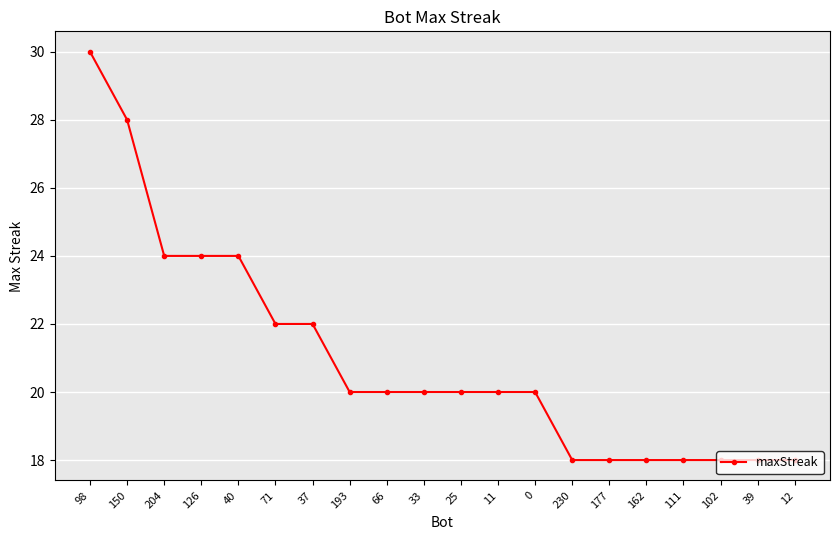

What is the approximate value at 0?

20